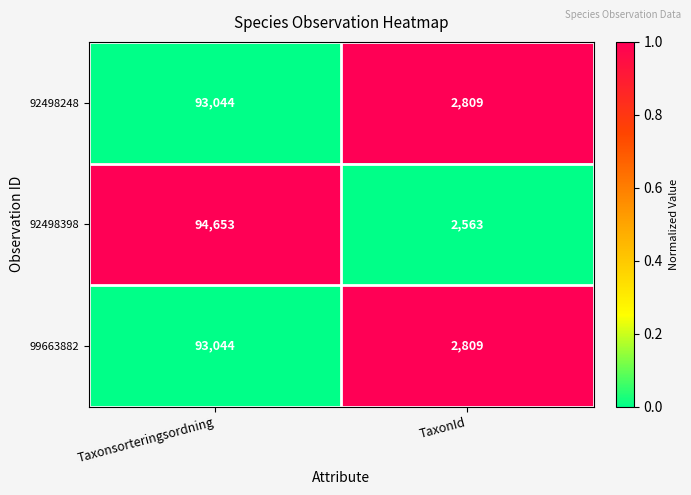

Reading right to left, what are all the values shown in this chart?

92498248: TaxonId=2809	Taxonsorteringsordning=93044
92498398: TaxonId=2563	Taxonsorteringsordning=94653
99663882: TaxonId=2809	Taxonsorteringsordning=93044